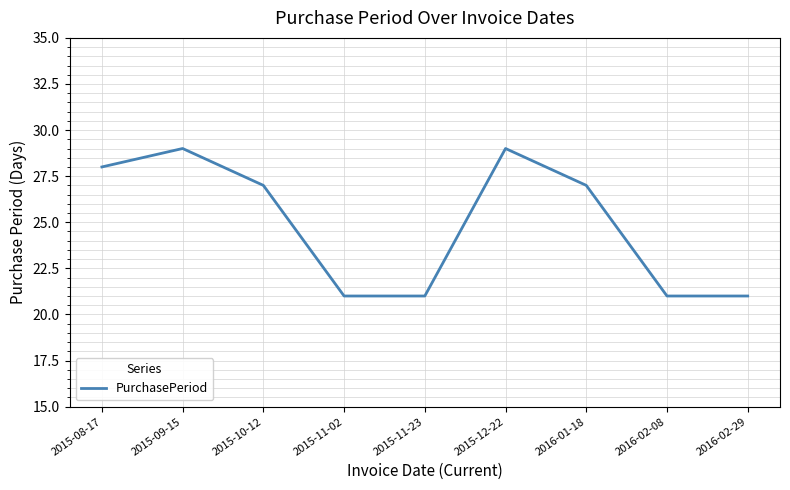

What is the maximum value shown in the chart?

29